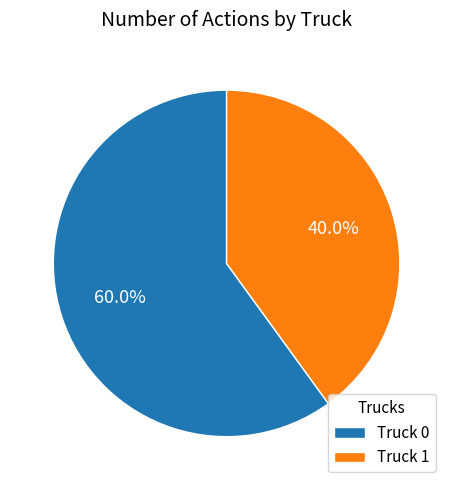

Combined, what portion of the pie is Truck 0 and Truck 1?

100.0%